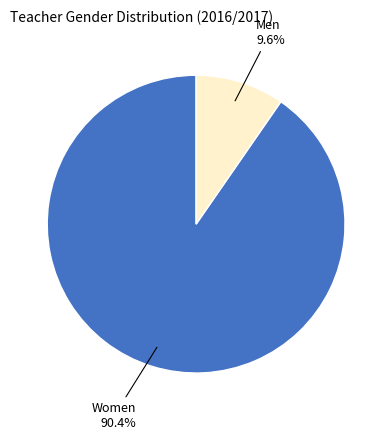

What is the largest slice in the pie chart?

Women